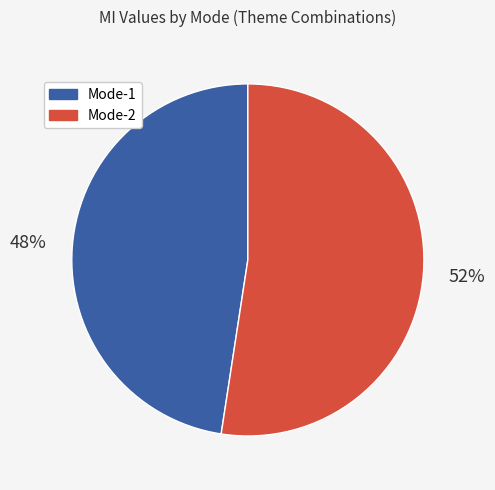

Which slice is the smallest?

Mode-1